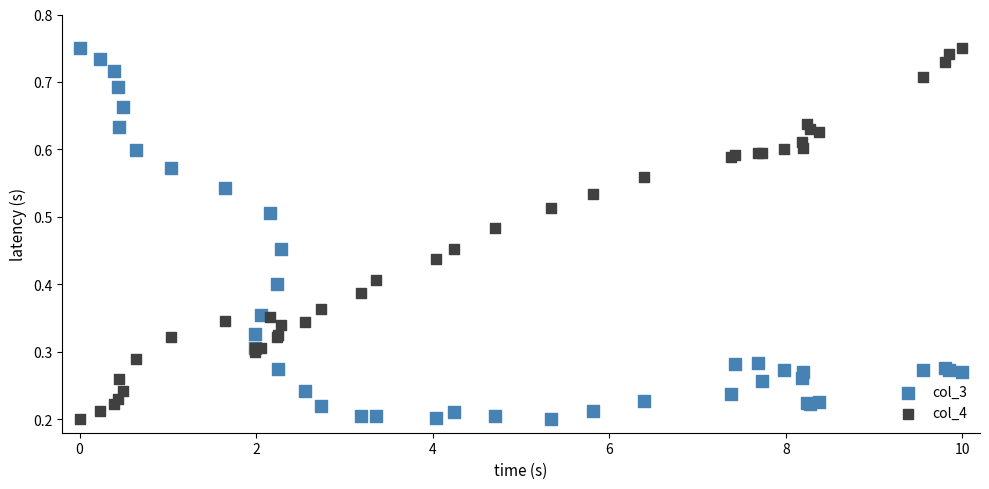

What is the X range (max minus min) for the scatter plot?

10.0